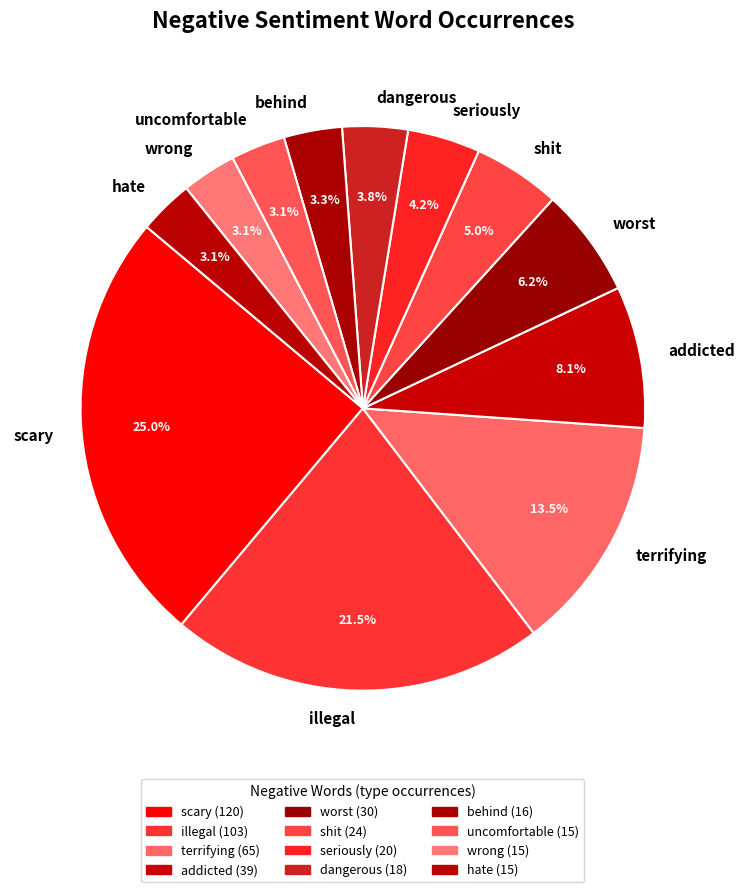

To the nearest percent, what portion does wrong represent?

3%